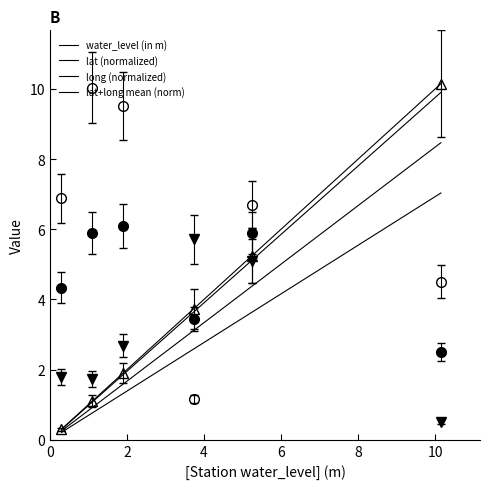

How many series are shown in this chart?

4